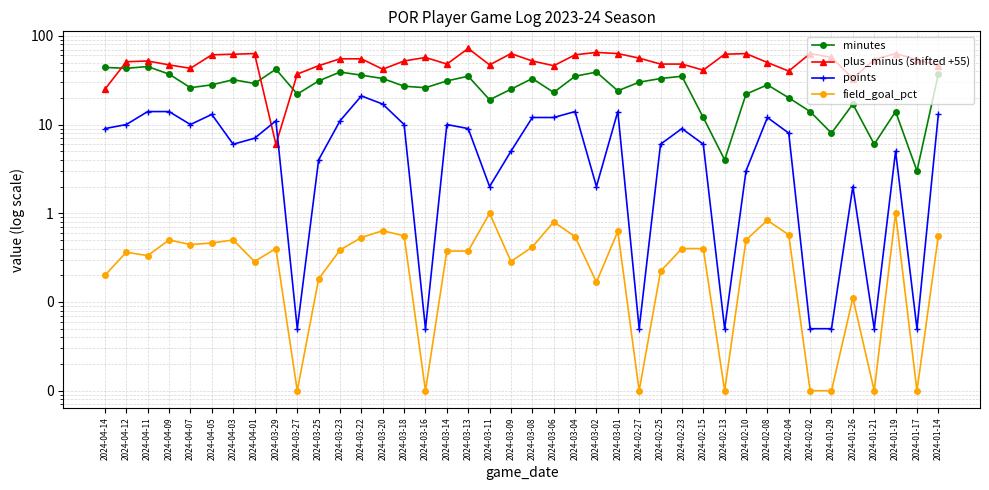

Is the value of field_goal_pct at 2024-02-23 greater than the value of plus_minus (shifted +55) at 2024-02-10?

No